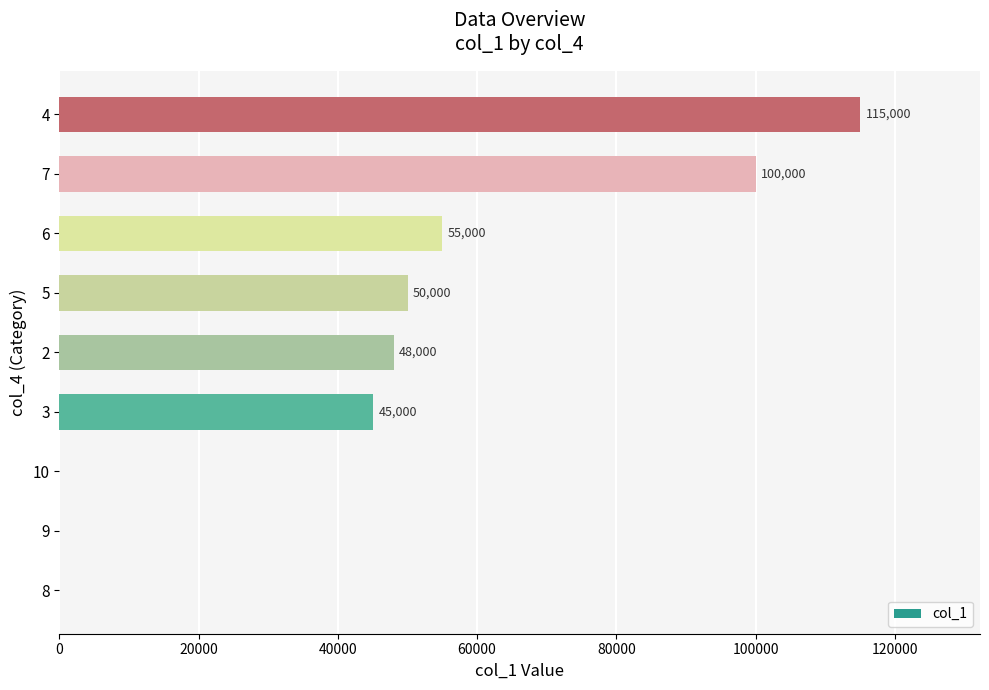

What is the maximum value shown in the chart?

115000